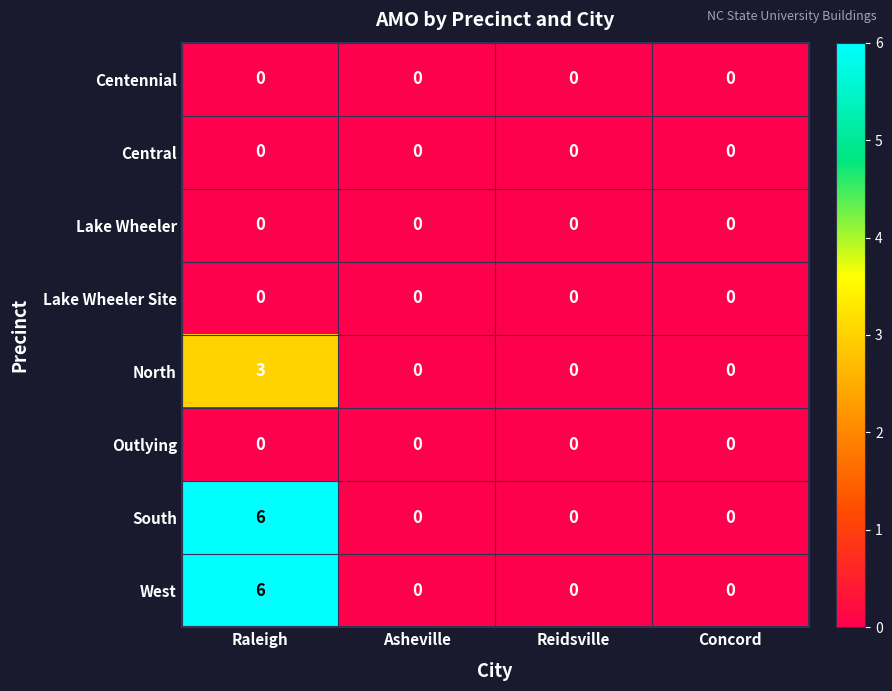

The value of Centennial at Concord is 0. True or false?

True